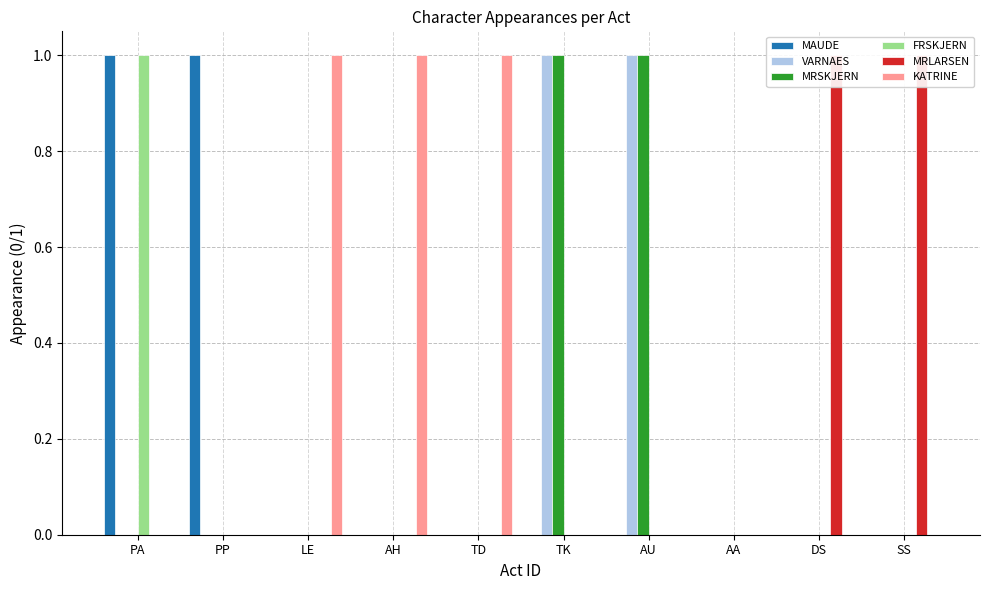

Is it true that MRSKJERN equals 0 at LE?

True